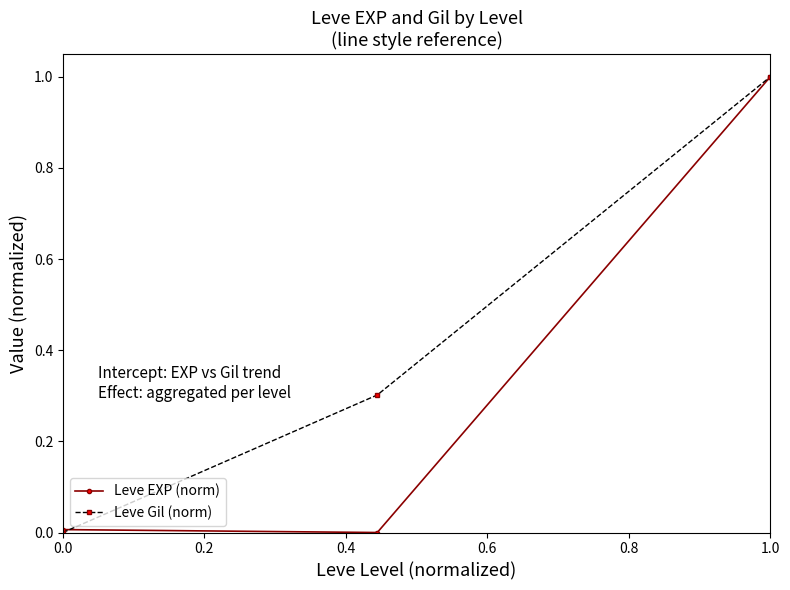

Rank the series by their average value, from highest to lowest.

Leve Gil (norm), Leve EXP (norm)